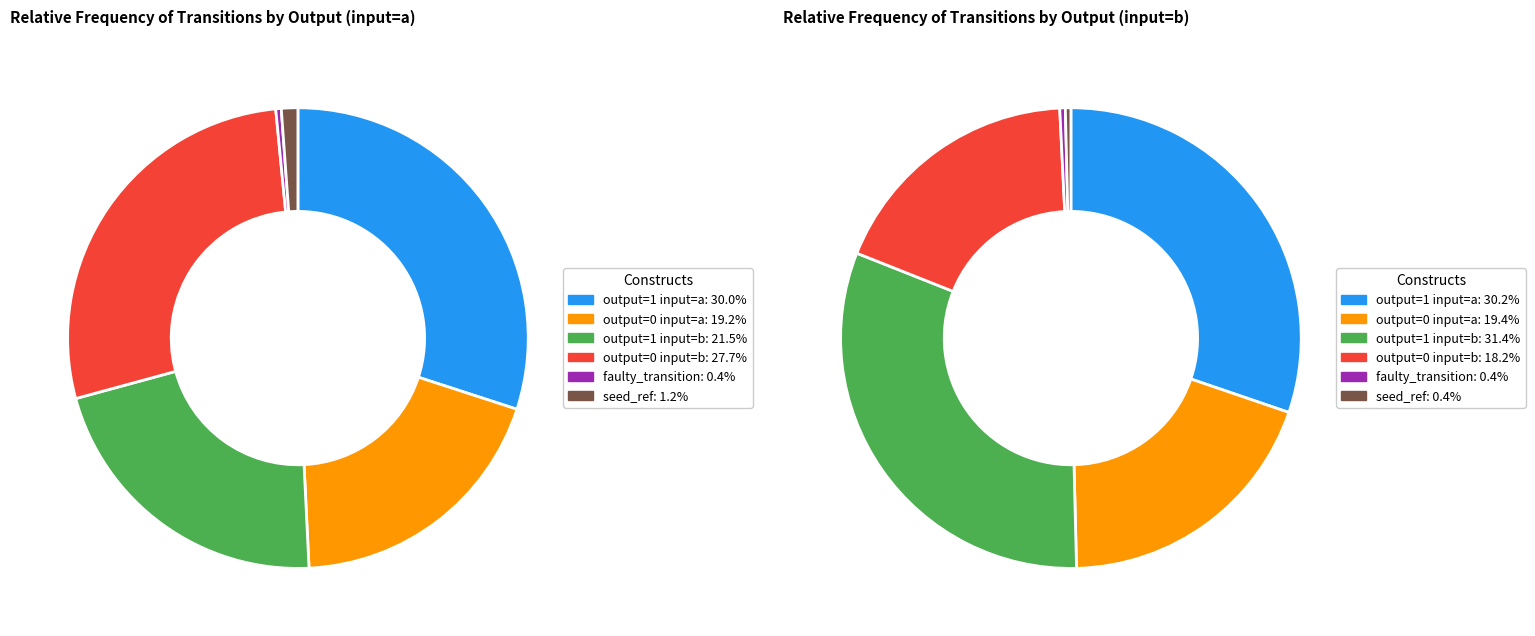

Which slice is the smallest?

faulty_transition